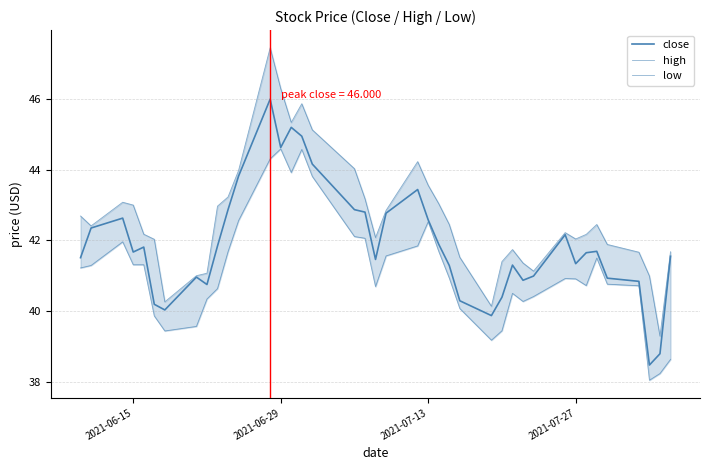

Reading left to right, extract all data points from this chart.

close: 41.5	42.4	42.6	41.7	41.8	40.2	40.0	41.0	40.8	41.8	42.9	43.8	46.0	44.6	45.2	45.0	44.2	42.9	42.8	41.5	42.8	43.4	42.6	41.9	41.3	40.3	39.9	40.4	41.3	40.9	41.0	42.2	41.3	41.6	41.7	40.9	40.8	38.5	38.8	41.5
high: 42.7	42.4	43.1	43.0	42.2	42.0	40.3	41.0	41.1	43.0	43.2	44.0	47.5	46.3	45.3	45.9	45.1	44.0	43.2	42.1	42.9	44.2	43.6	43.0	42.5	41.5	40.1	41.4	41.7	41.4	41.1	42.2	42.0	42.2	42.5	41.9	41.7	41.0	39.3	41.7
low: 41.2	41.3	42.0	41.3	41.3	39.9	39.4	39.6	40.3	40.6	41.7	42.6	44.3	44.6	43.9	44.6	43.8	42.1	42.1	40.7	41.6	41.8	42.5	41.7	40.9	40.1	39.2	39.4	40.5	40.3	40.4	40.9	40.9	40.7	41.5	40.8	40.7	38.0	38.2	38.6